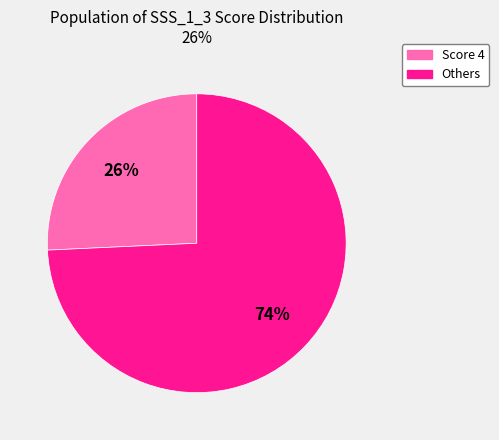

Count the number of slices in the pie.

2